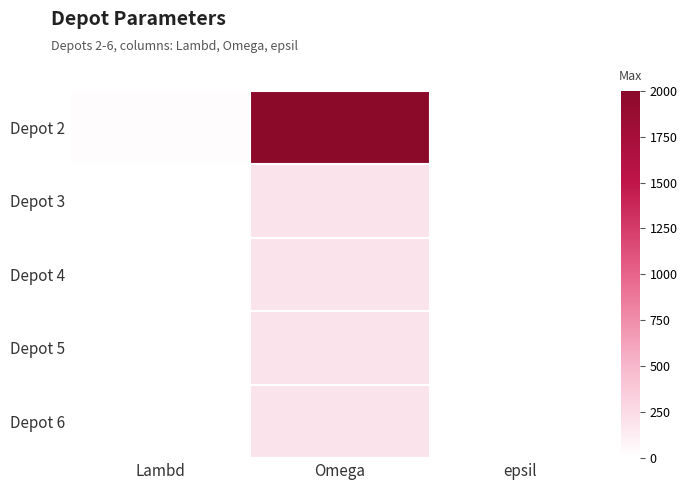

What is the total value across all series at epsil?

28